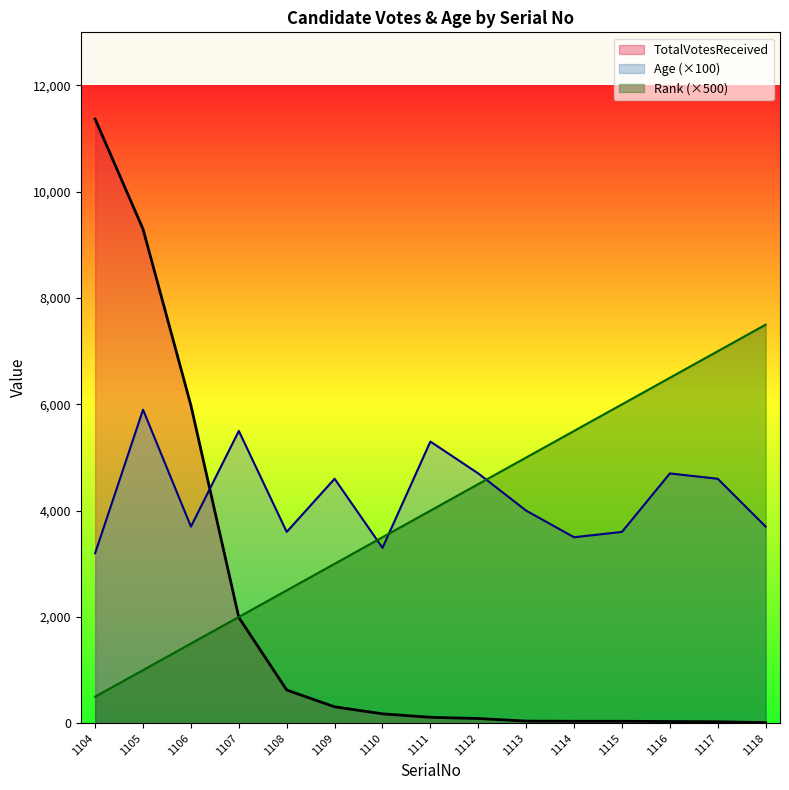

Is it true that Rank equals 3000 at 1109?

True